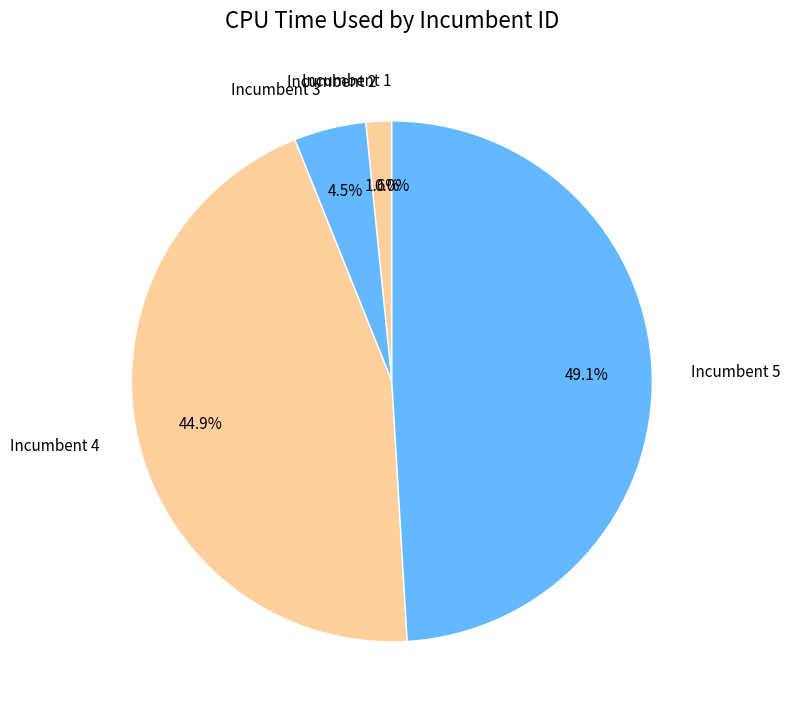

Does 1 account for over 50% of the chart?

No